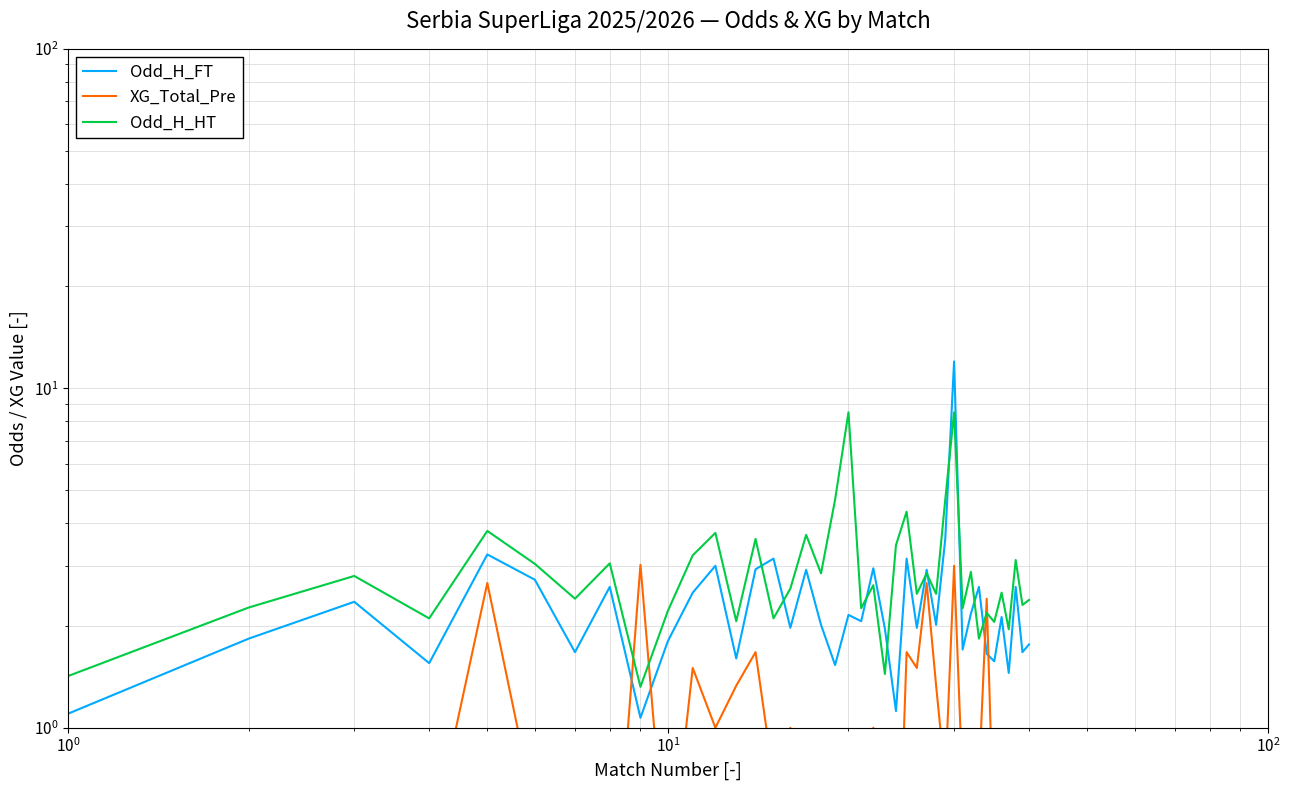

True or false: XG_Total_Pre has a value of 3.9 at $\mathdefault{10^{3}}$.

False